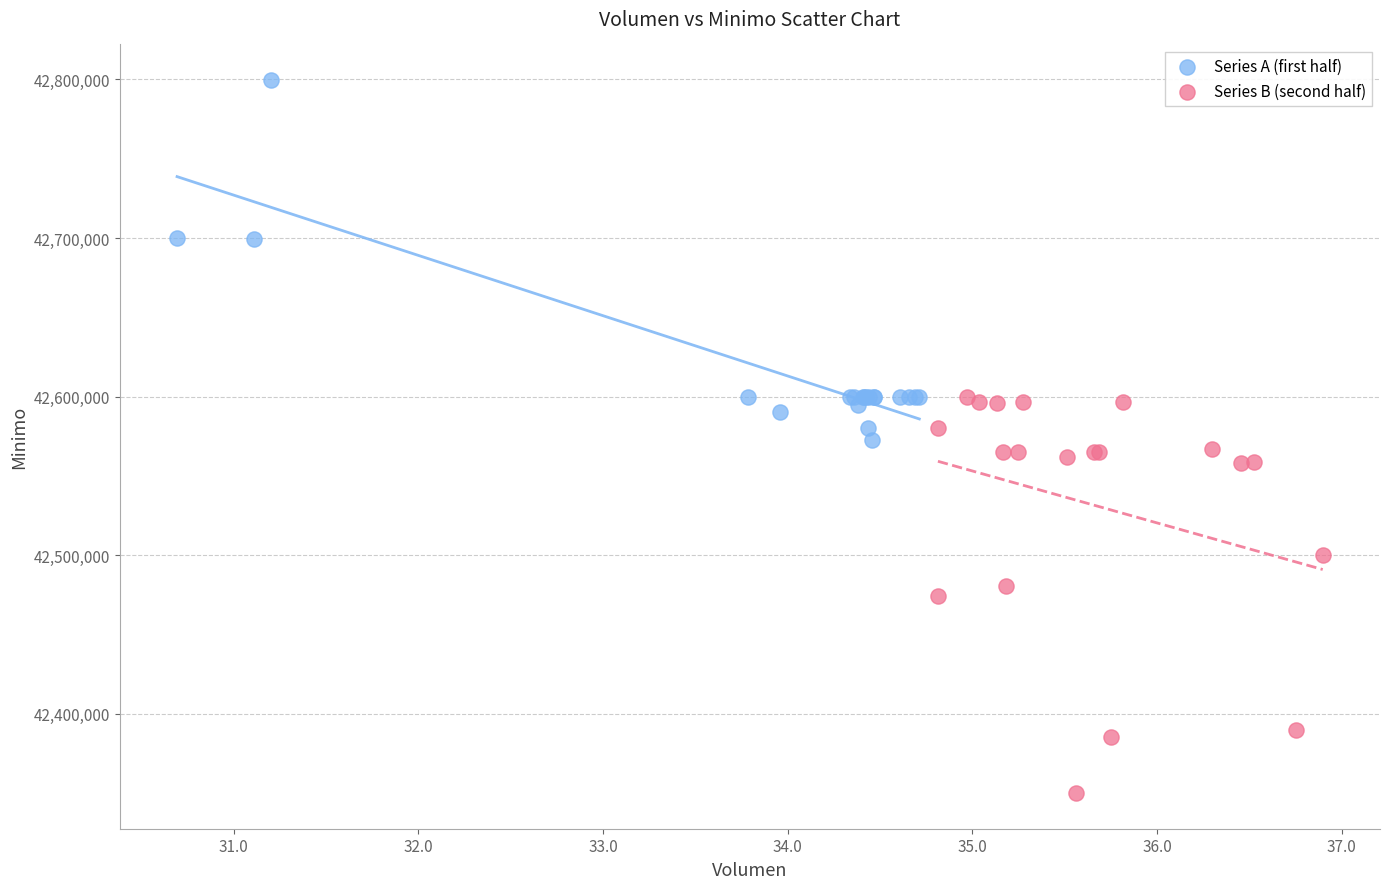

Which series has the widest spread of Y values?

Series B (second half)